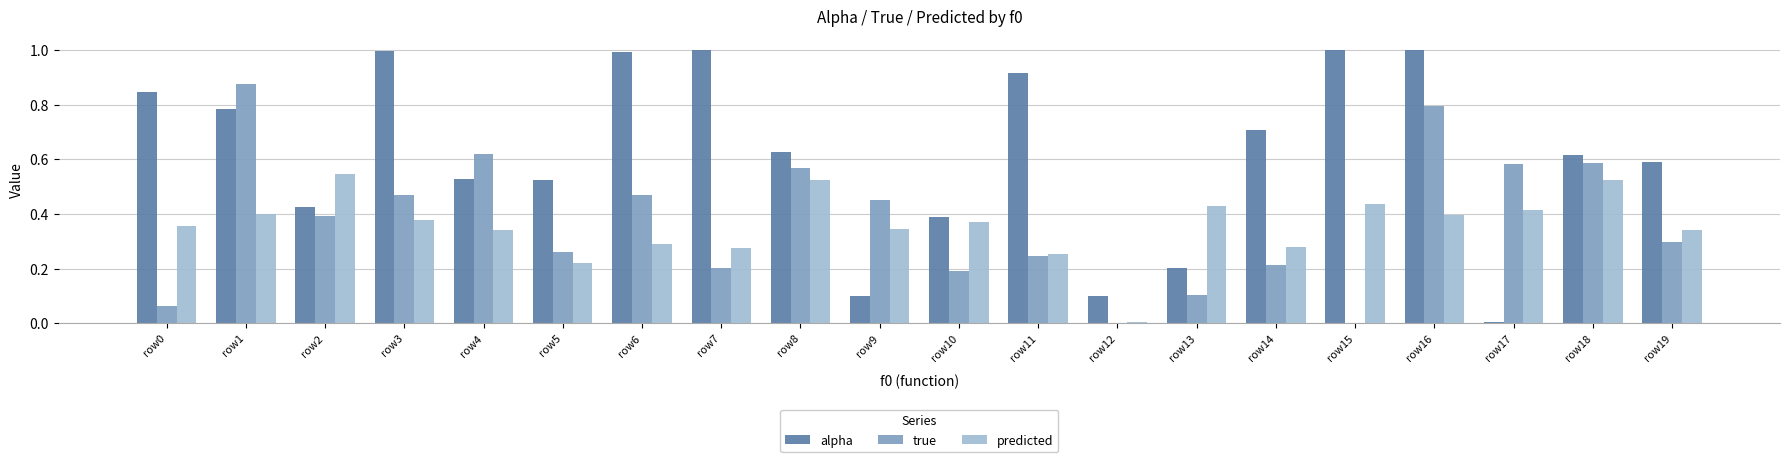

At which category is the sum across all series the highest?

row16